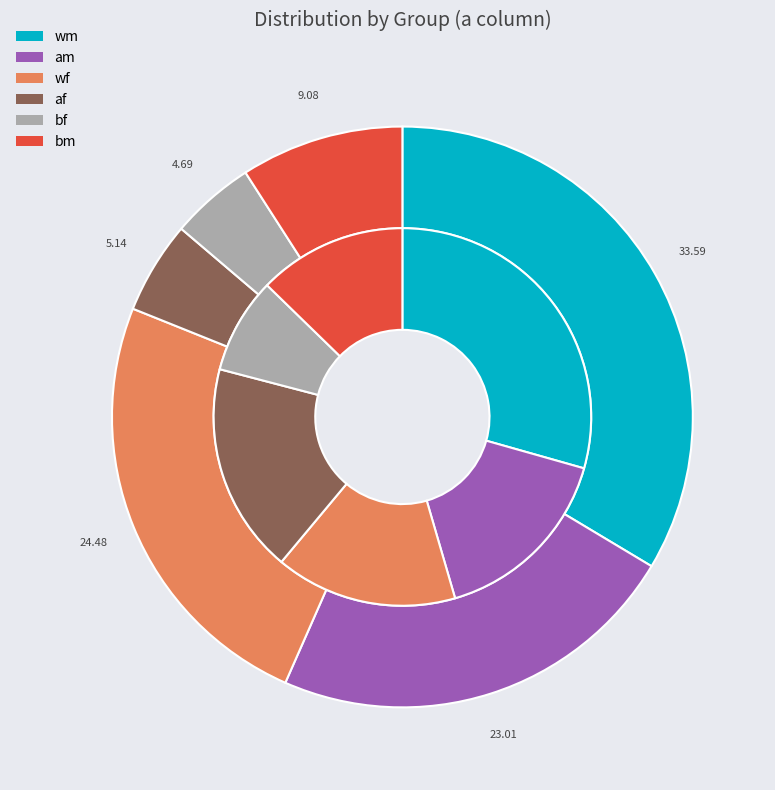

Which category has the smallest portion of the pie?

bf